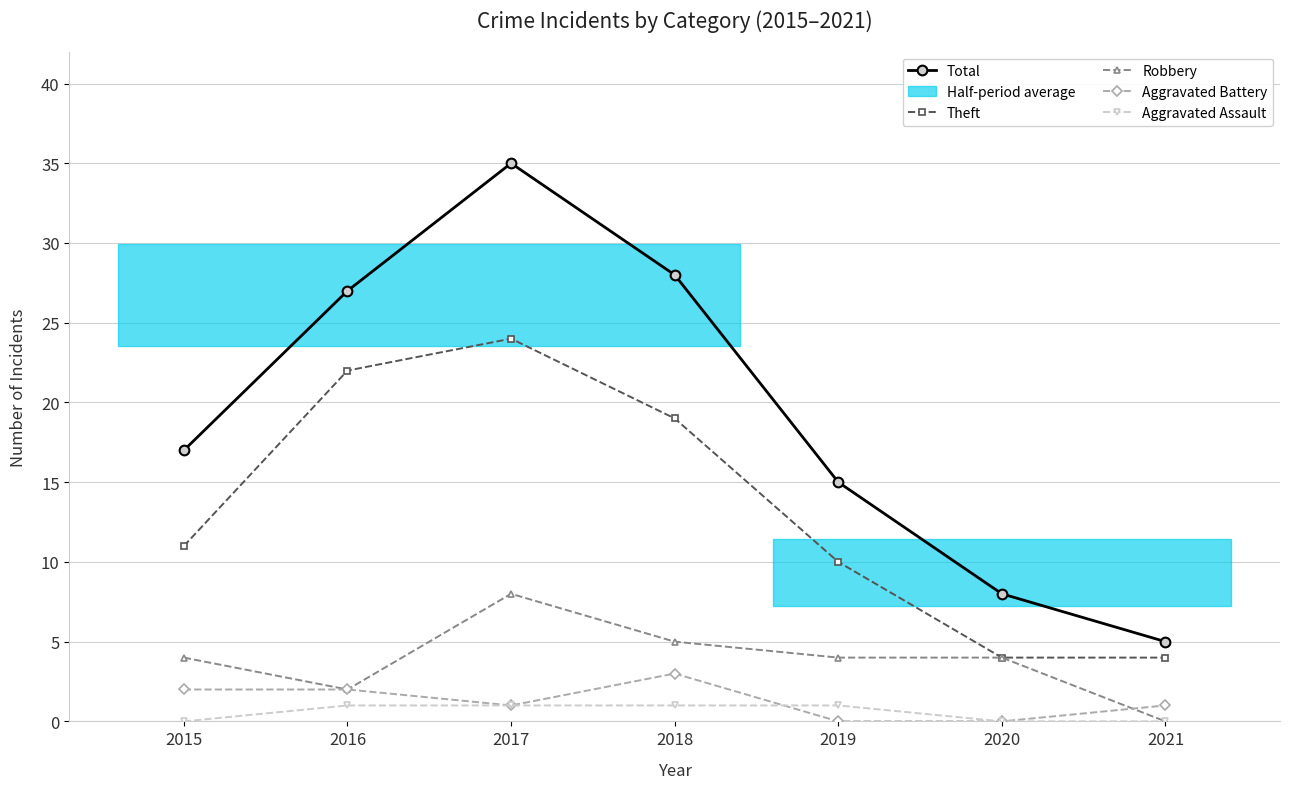

What is the average value of the Aggravated Assault series?

1